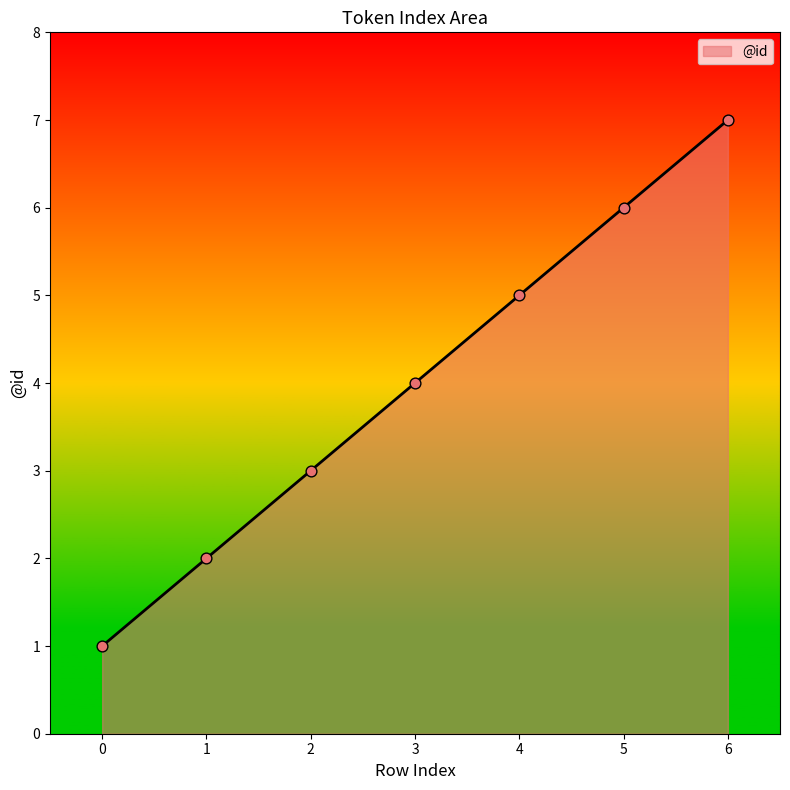

Between 6 and 5, which is larger?

6